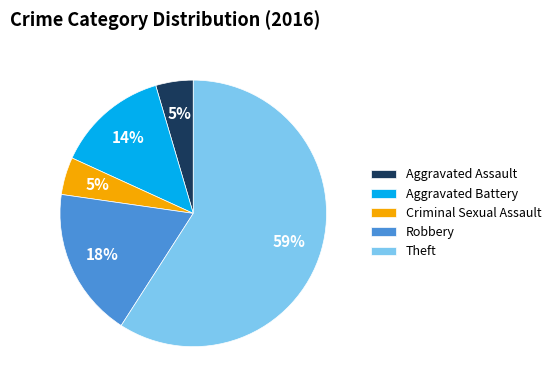

To the nearest percent, what percentage of the pie is Aggravated Assault?

5%